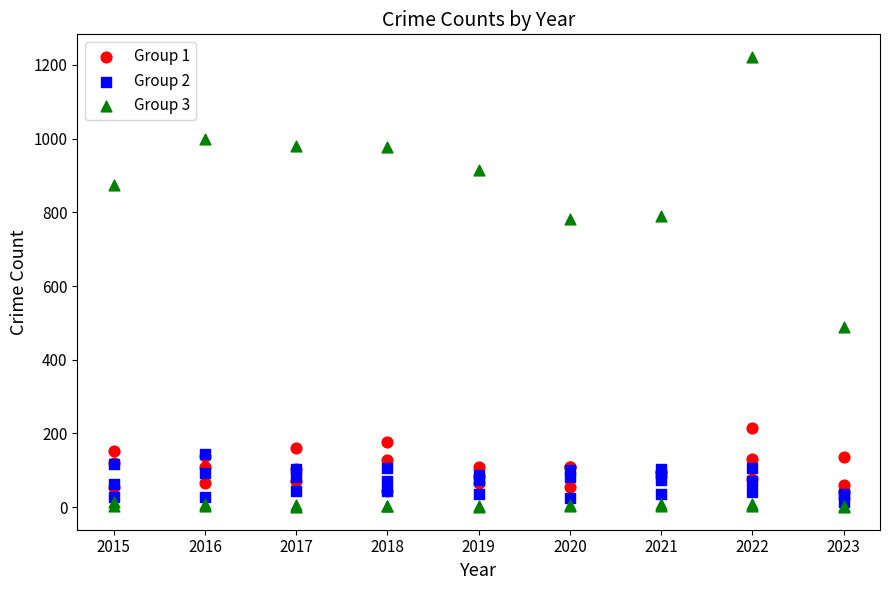

Across all series, what Y value is closest to 611?

490